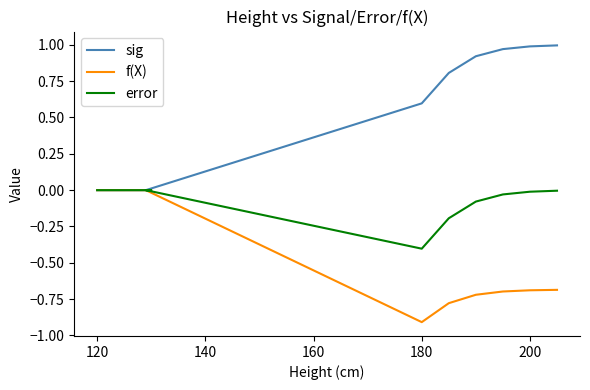

True or false: sig and f(X) cross at least once.

False